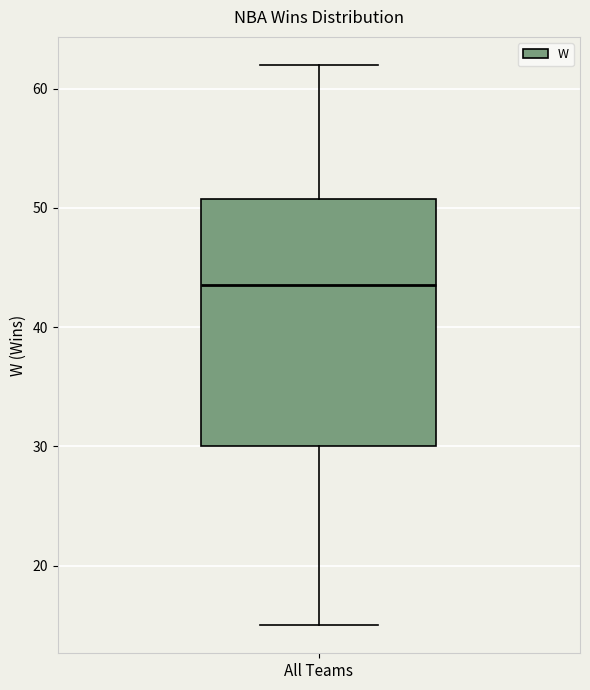

Read this box plot against the y-axis: the position of the median line, the range covered by the box, and the ends of both whiskers. The values are not printed on the chart, so give them approximately, as read against the axis.

median 44, box 30 to 51, whiskers 15 to 62